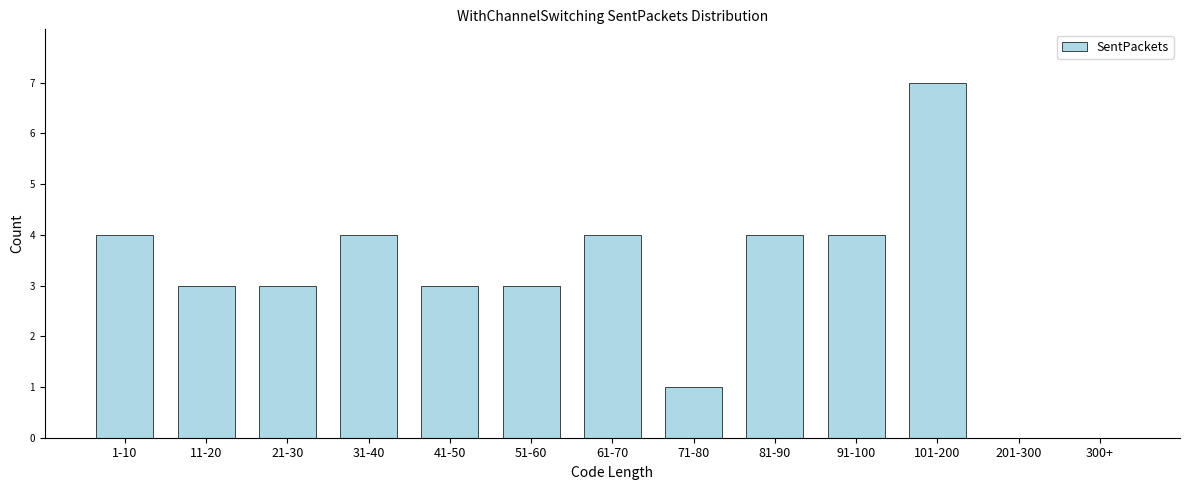

Reading left to right, transcribe all the data shown in this chart.

1-10=4	11-20=3	21-30=3	31-40=4	41-50=3	51-60=3	61-70=4	71-80=1	81-90=4	91-100=4	101-200=7	201-300=0	300+=0